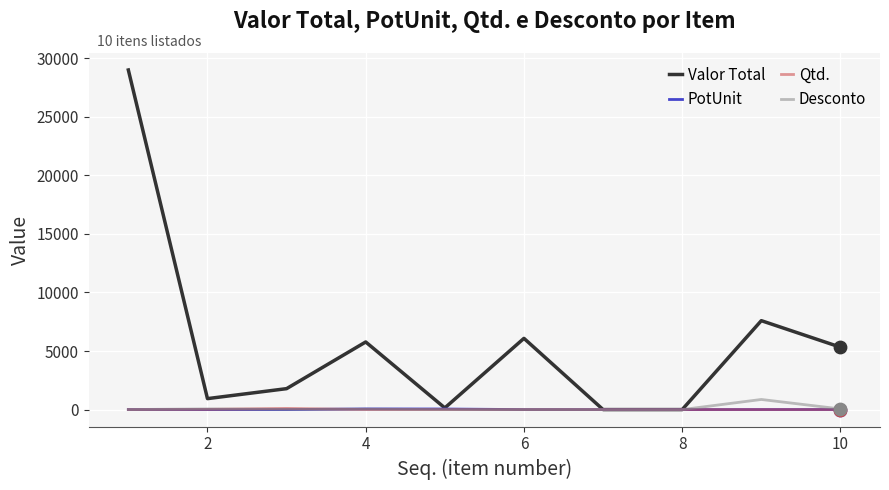

Which series has the widest spread of values?

Valor Total